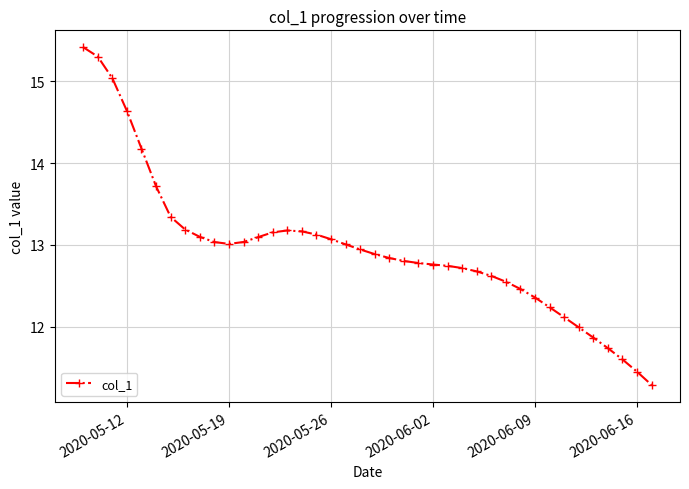

How many lines are shown in the chart?

1